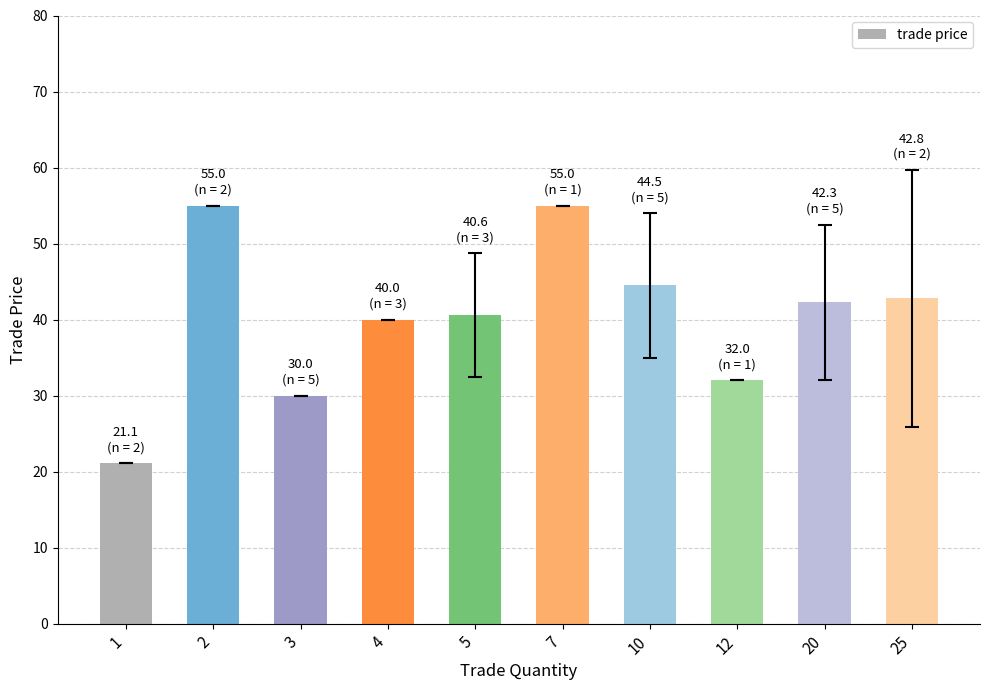

What is the value of the 5th bar from the left?

40.6